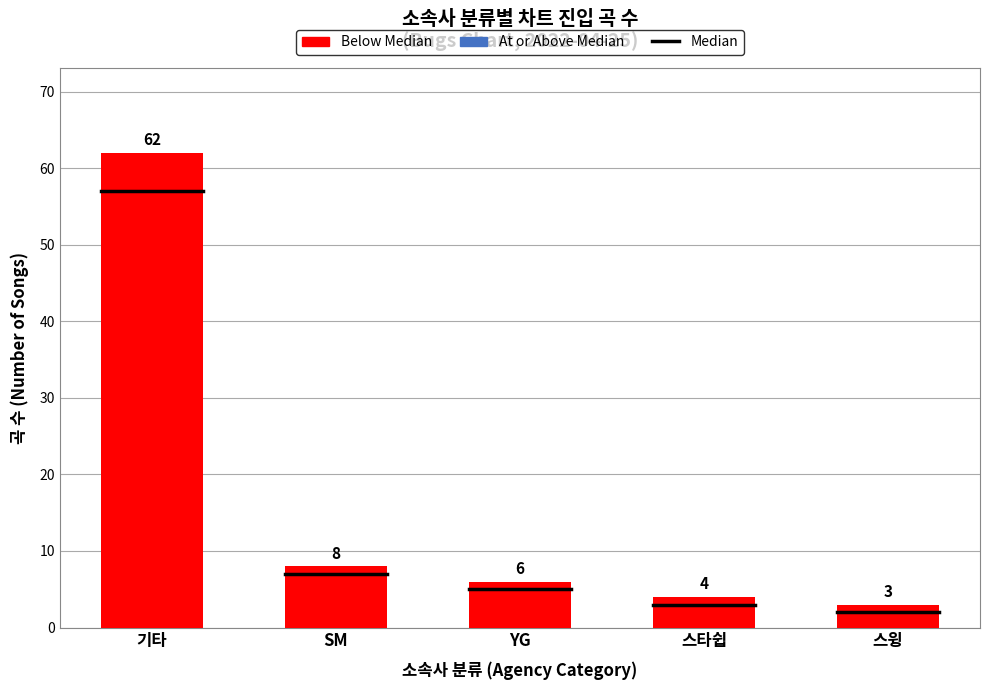

Does the chart contain stacked bars?

No